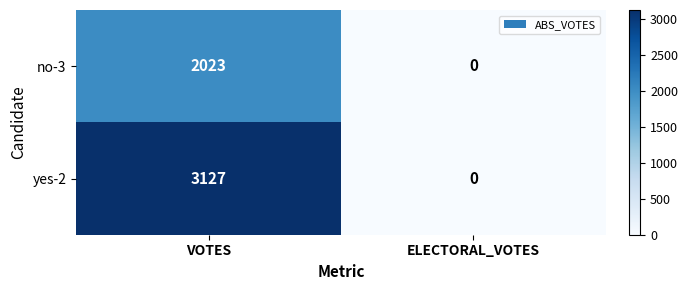

At which label is yes-2 closest to 1563?

ELECTORAL_VOTES